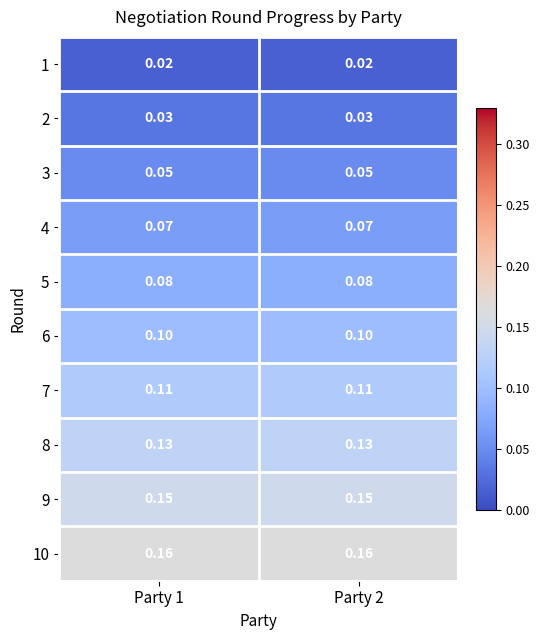

Is the value of 8 at Party 2 greater than the value of 1 at Party 1?

Yes